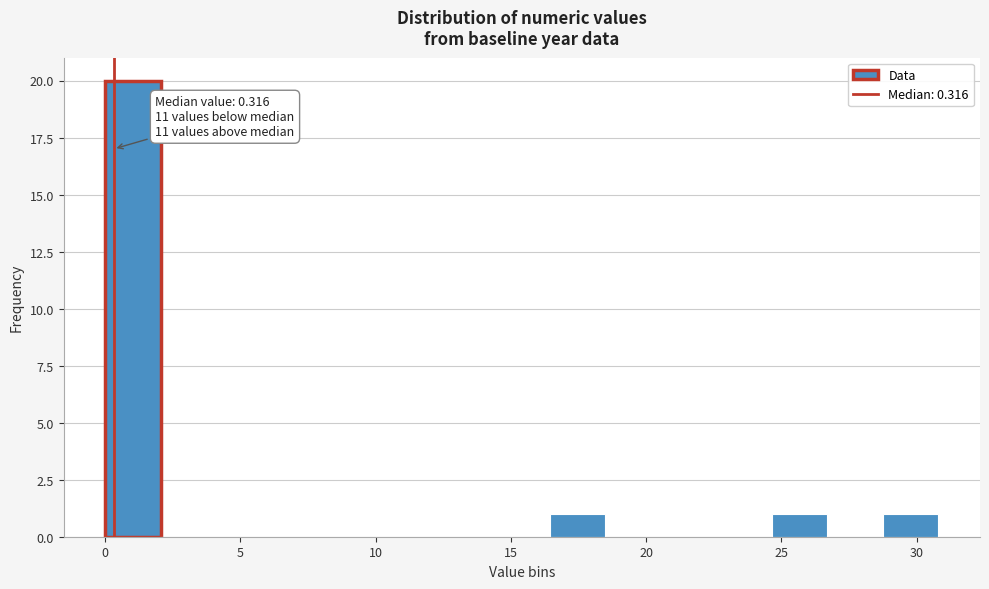

Which range on the x-axis has the tallest bar?

0.0 to 2.0